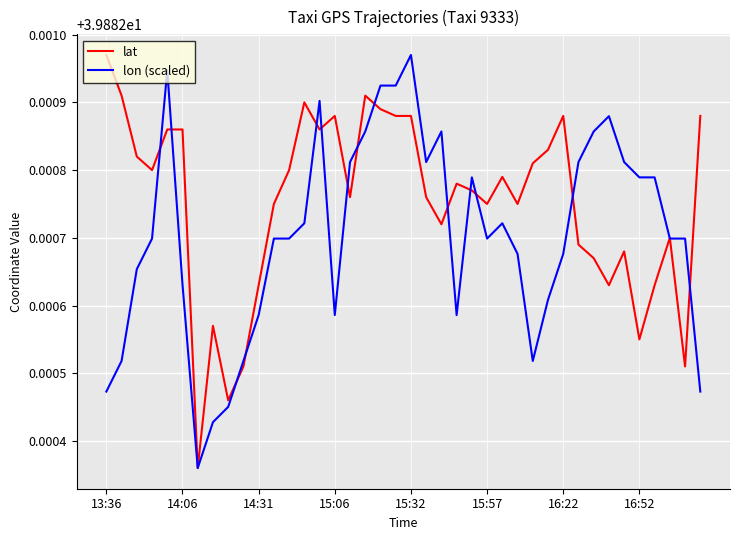

Rank the series by their average value, from highest to lowest.

lat, lon (scaled)